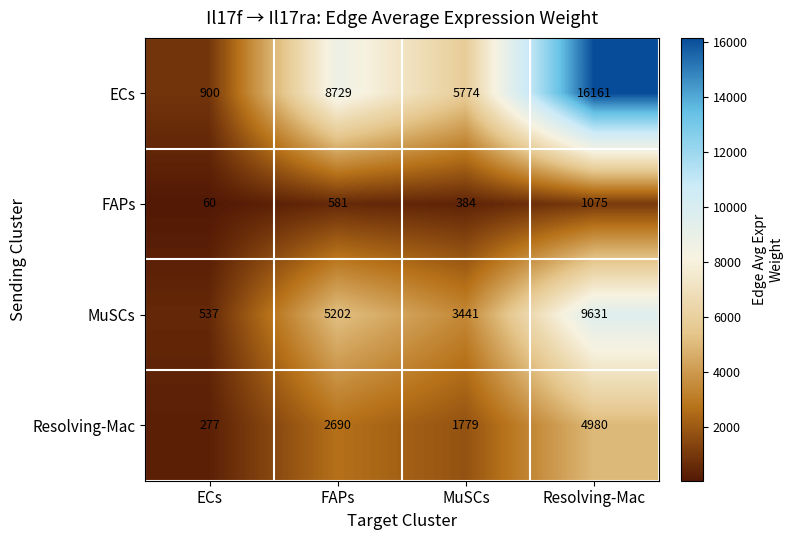

What is the greatest value displayed?

16161